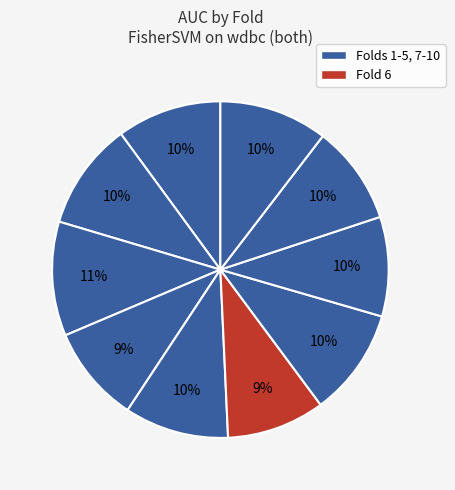

How many segments does this pie chart have?

10